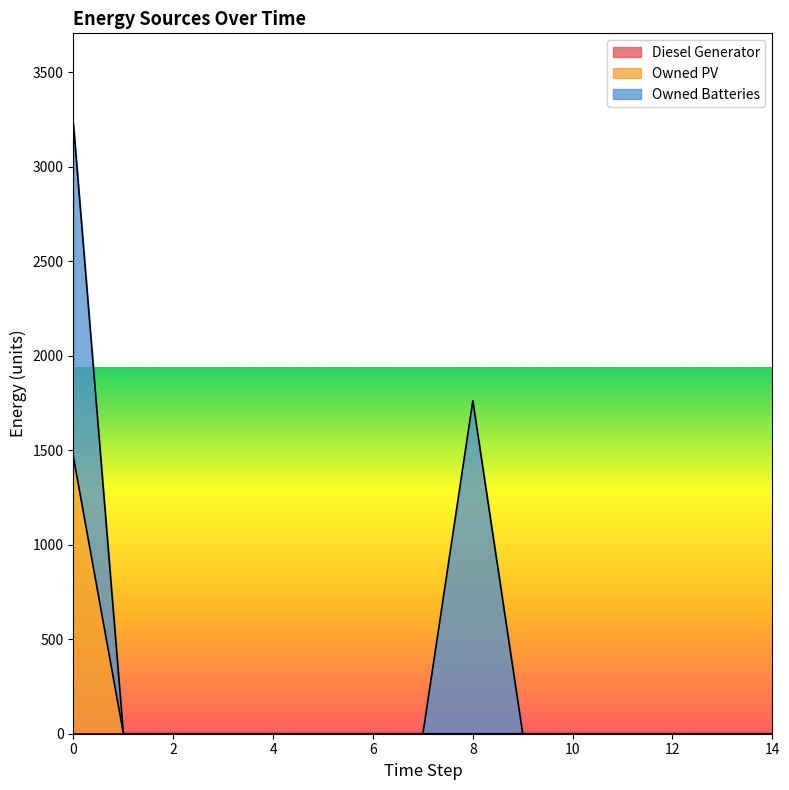

At 2, list the series in order from largest to smallest.

Diesel Generator, Owned PV, Owned Batteries